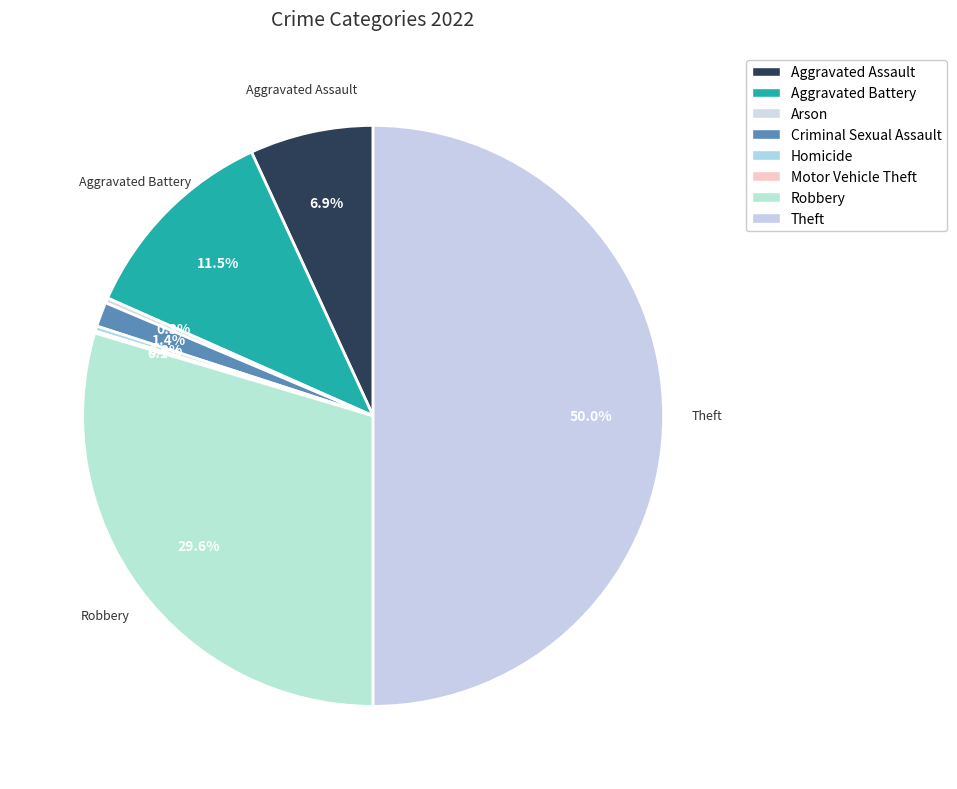

True or false: Aggravated Battery accounts for 18% of the total.

False